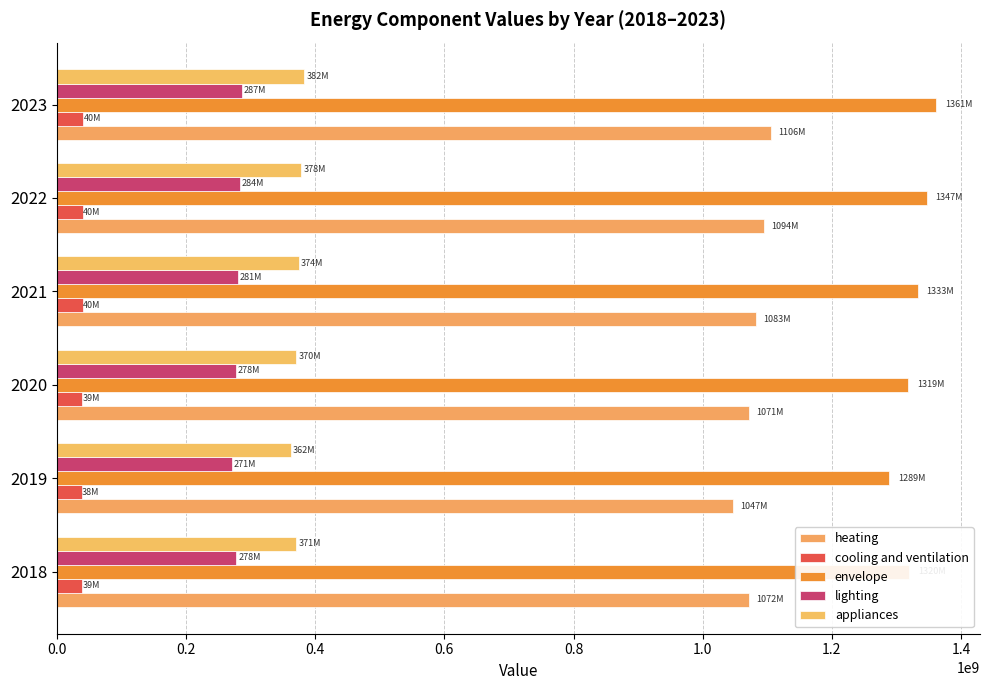

Count the number of categories in the chart.

6